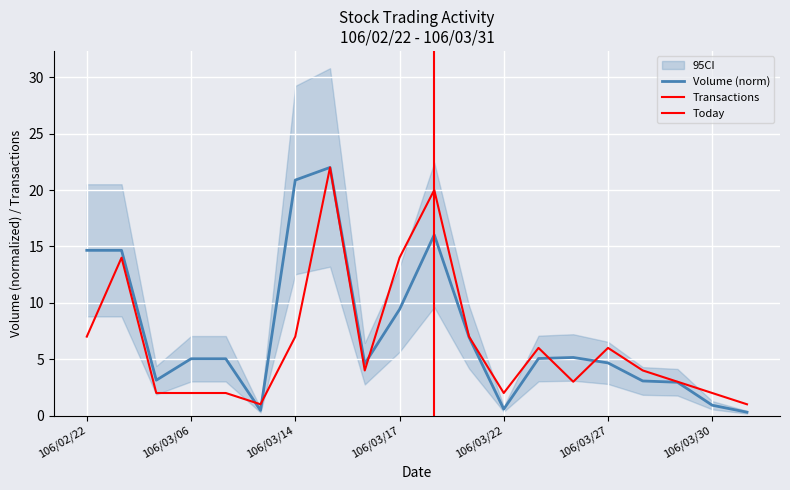

Between which two adjacent categories do Transactions and Volume first intersect?

106/03/07 and 106/03/10